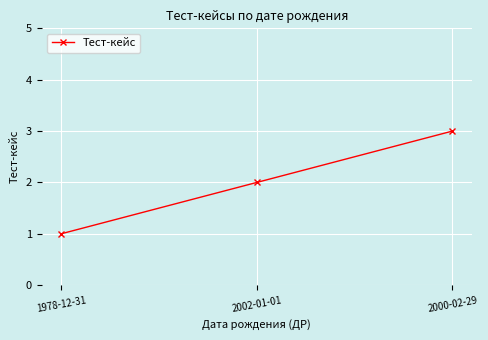

Does the chart display data point markers on the line(s)?

Yes